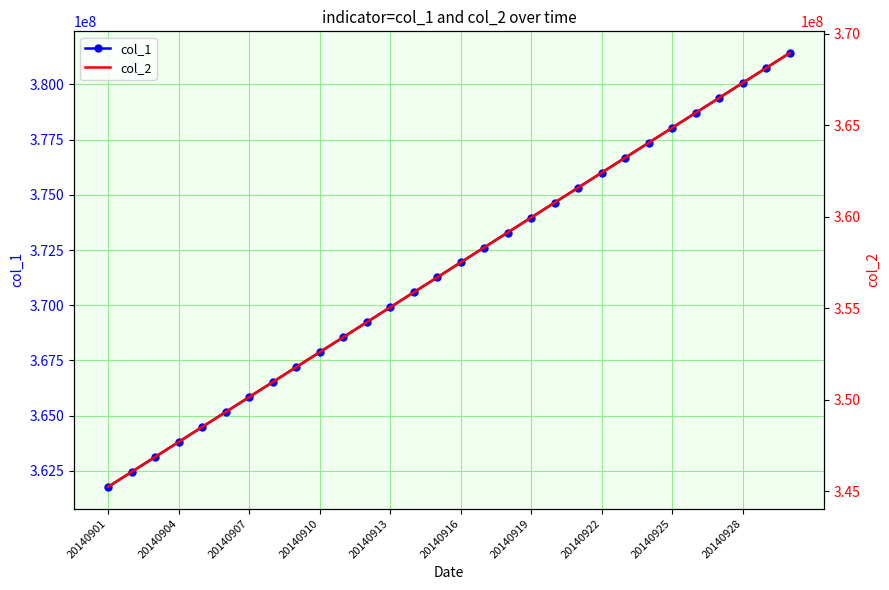

True or false: col_1 has more than 0 interior local peaks.

False